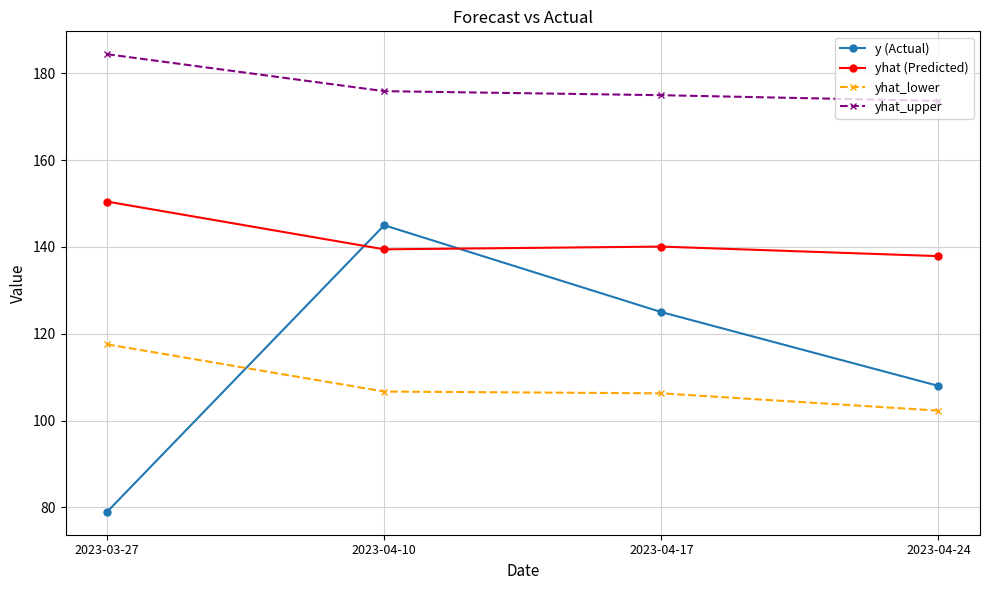

True or false: yhat (Predicted) has more than 1 points higher than both neighbors.

False